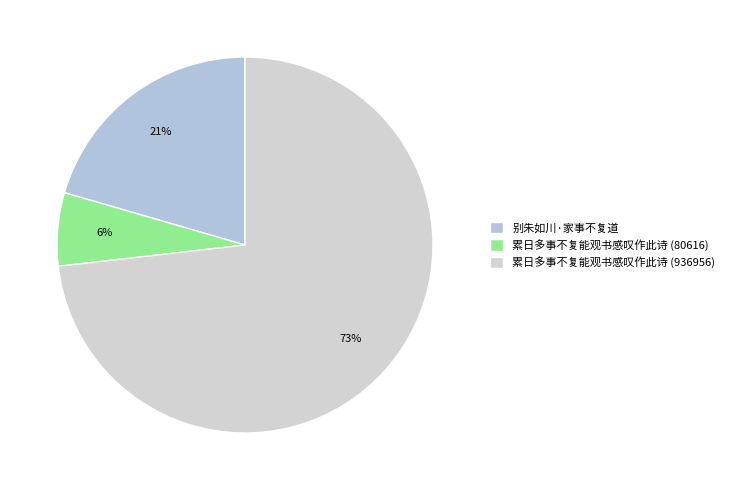

Do 别朱如川·家事不复道 and 累日多事不复能观书感叹作此诗 (80616) together represent more than half of the pie?

No